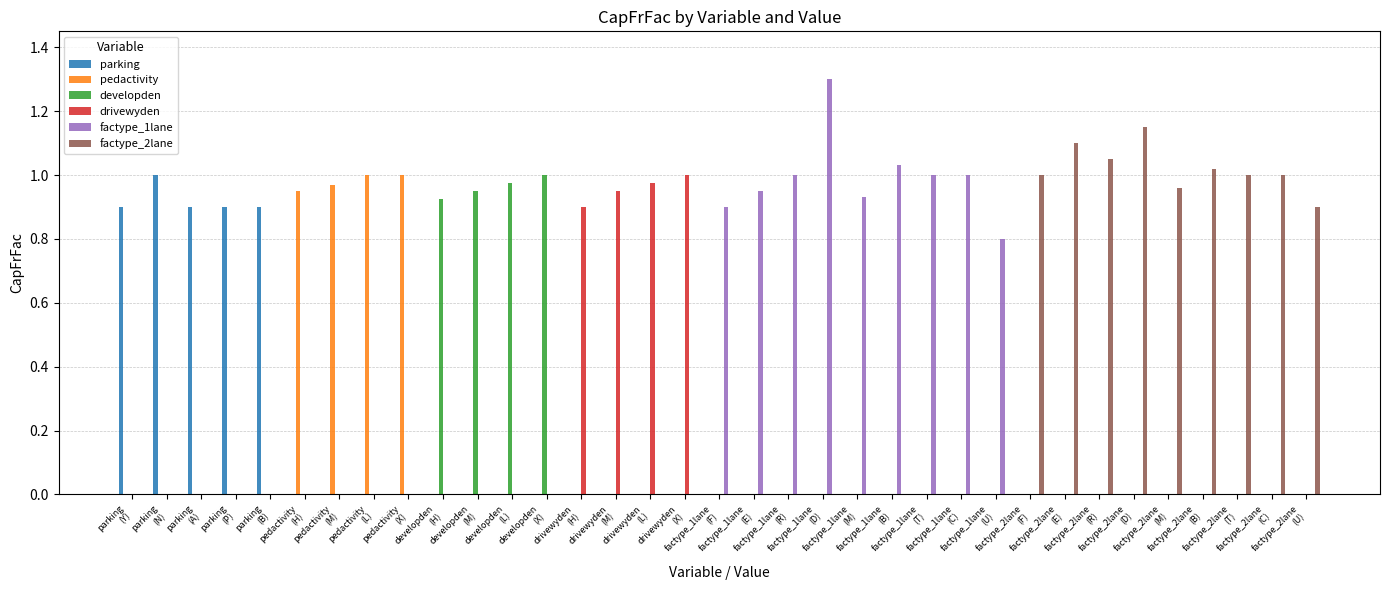

What is the sum of all parking values?

4.6